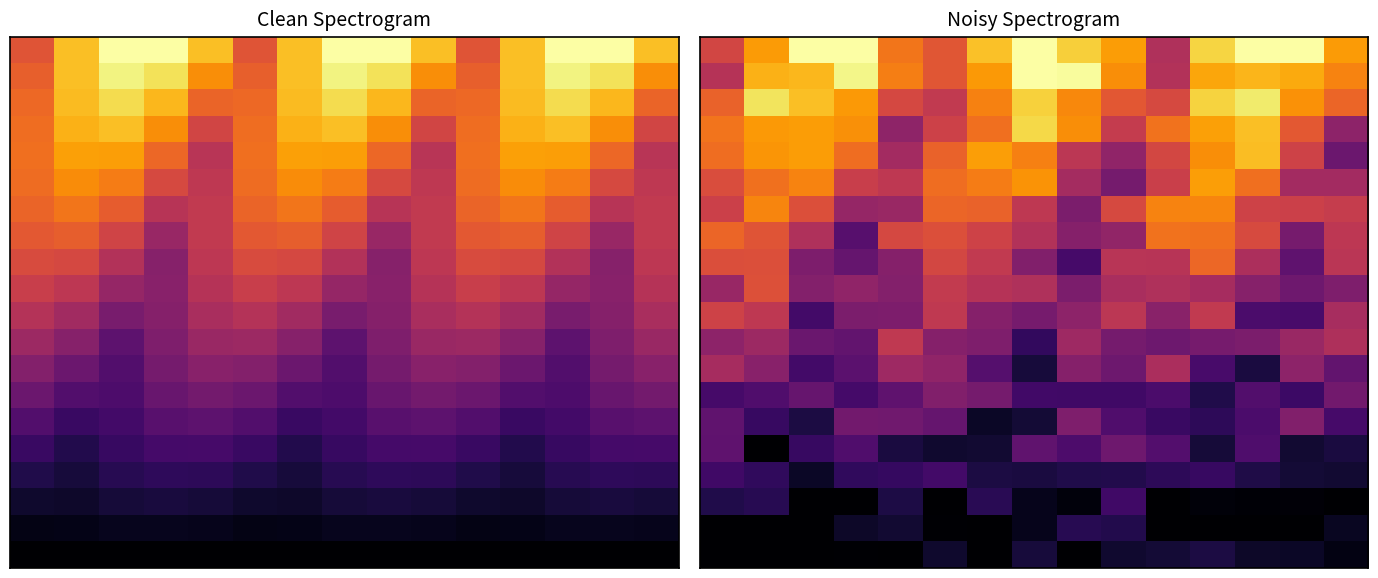

At which category is the sum across all series the highest?

1